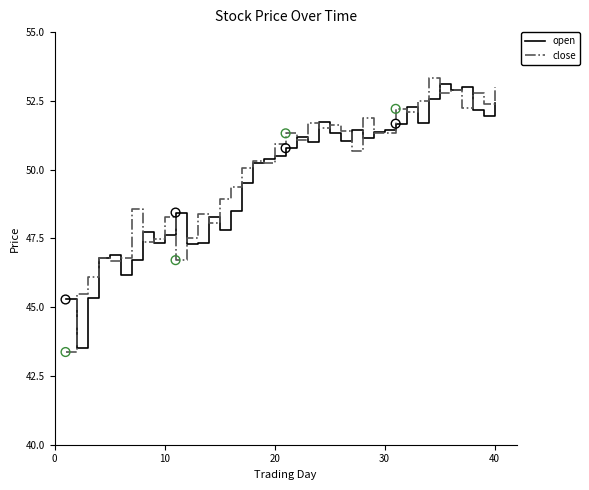

What are all the series names shown in the legend?

open, close